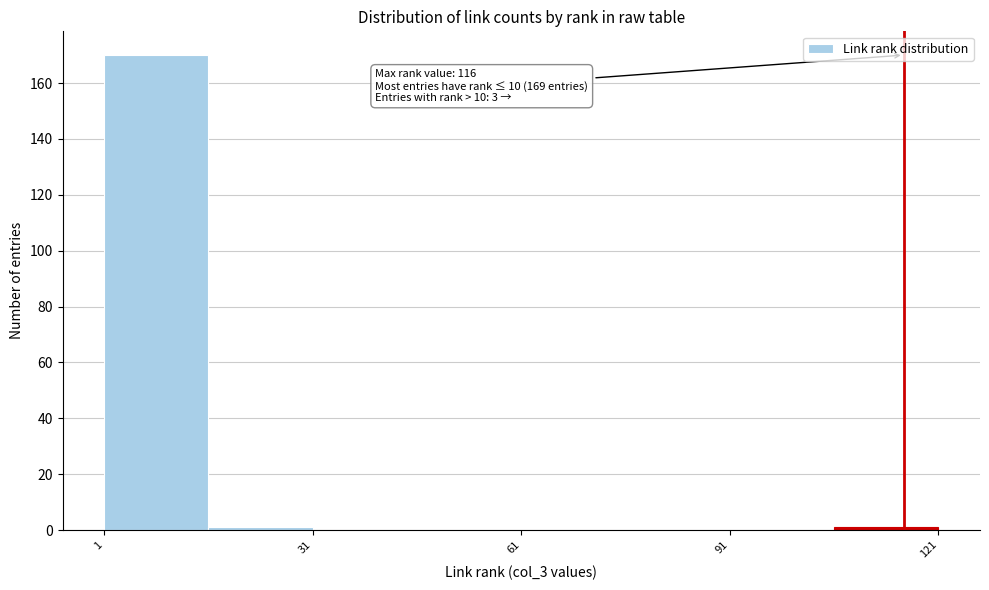

Read against the x-axis, roughly where is the centre of the tallest bar?

10